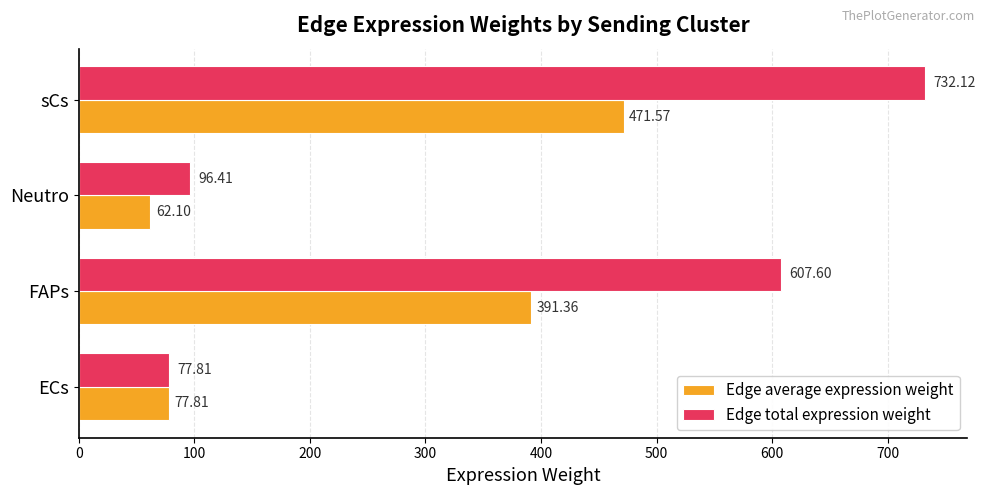

Which series changed the most between FAPs and Neutro?

Edge total expression weight